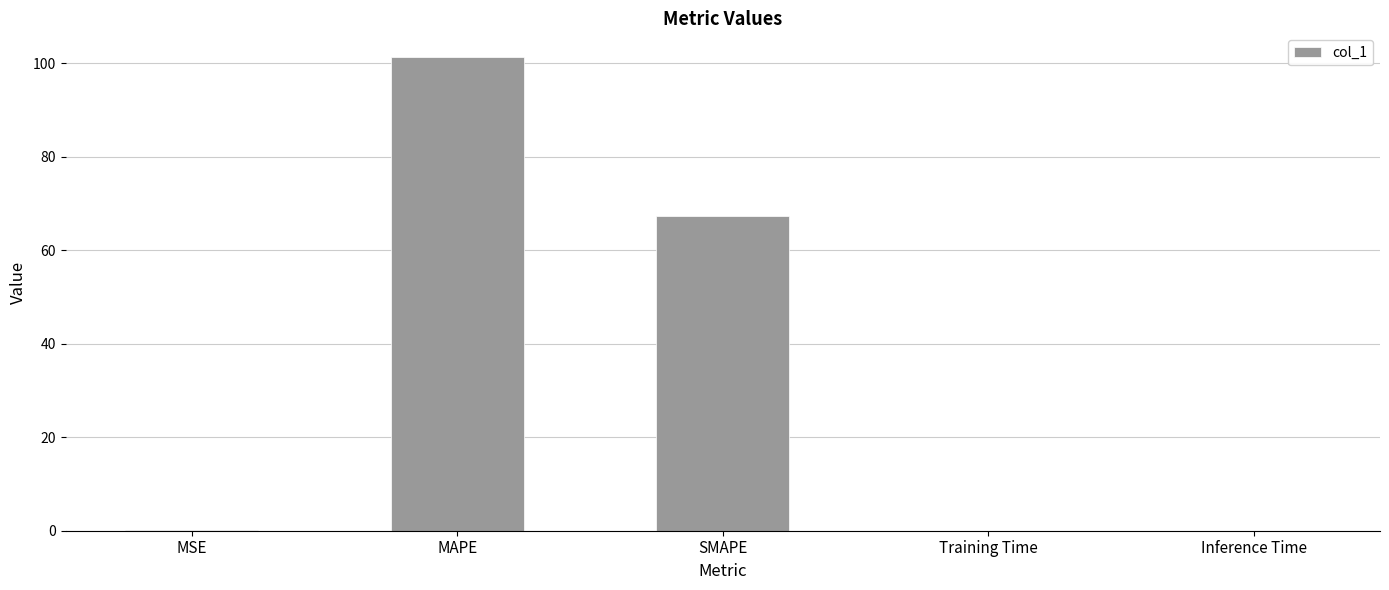

The chart shows a value of 0.0 at Inference Time. True or false?

True